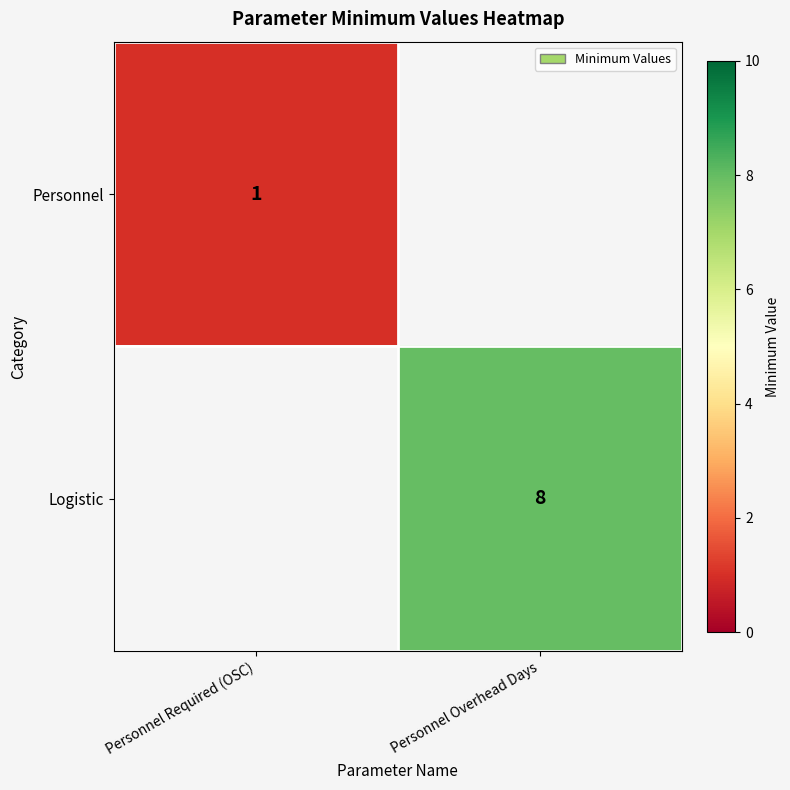

True or false: Logistic has a value of 8 at Personnel Overhead Days.

True